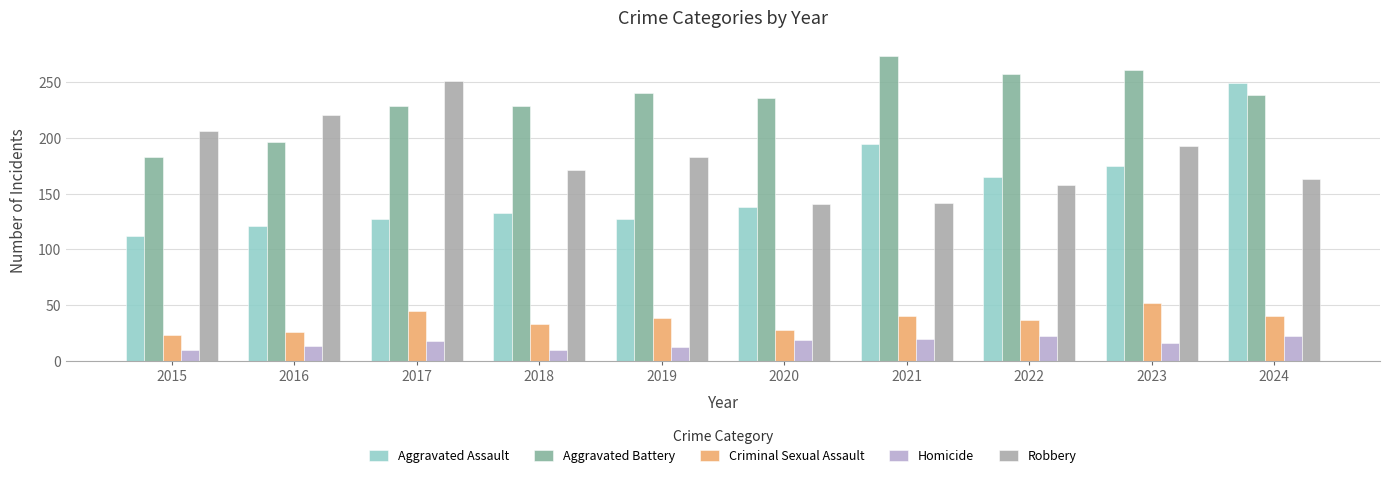

At 2021, list the series in order from largest to smallest.

Aggravated Battery, Aggravated Assault, Robbery, Criminal Sexual Assault, Homicide